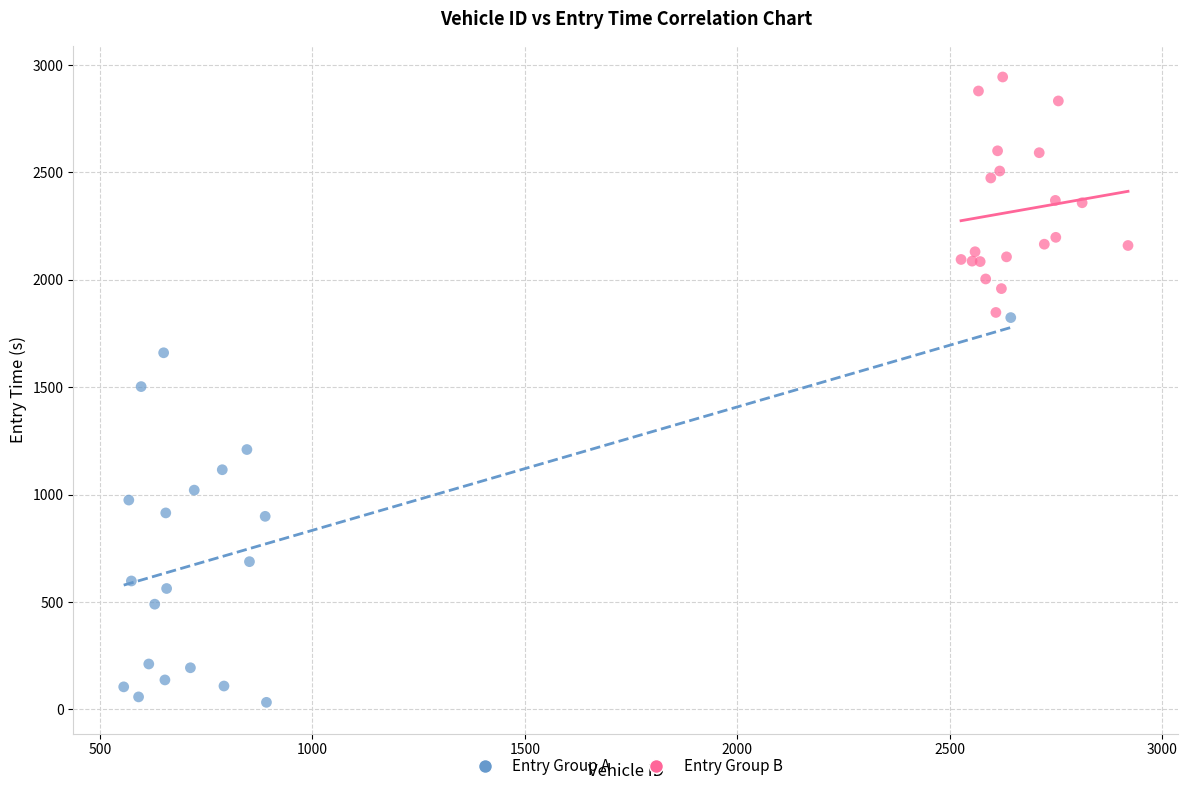

Which series has the largest Y range (max minus min)?

Entry Group A